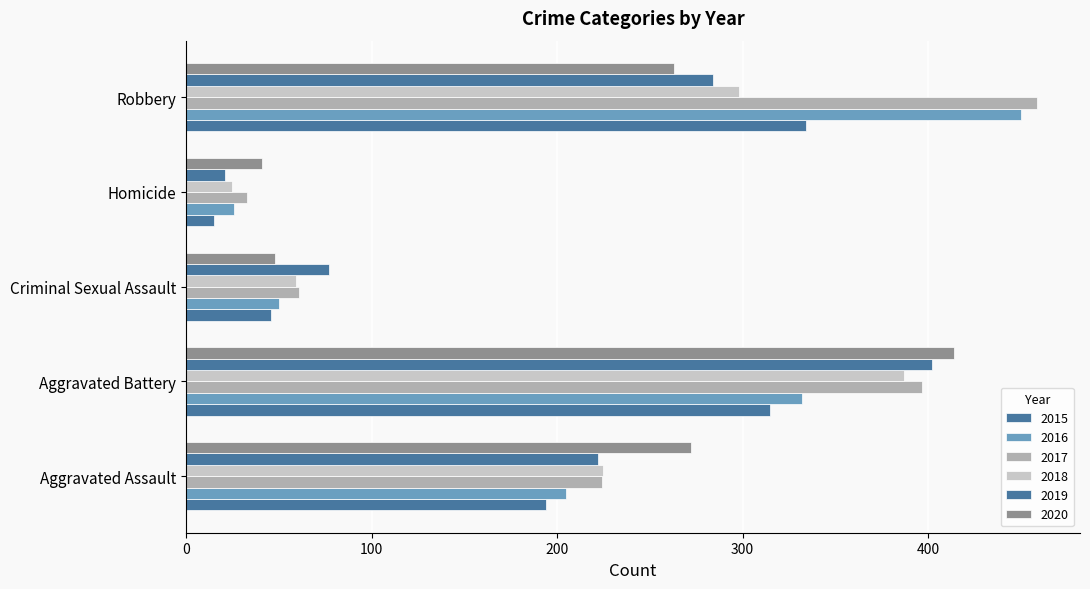

What is the difference between the 2017 values at Criminal Sexual Assault and Robbery?

398